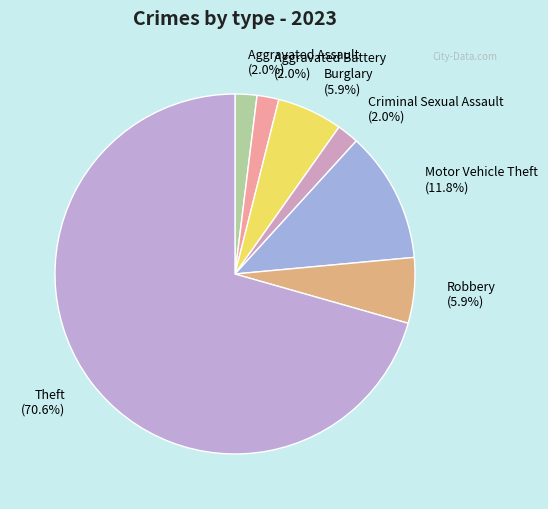

What percentage is the Aggravated Battery slice, to the nearest percent?

2%